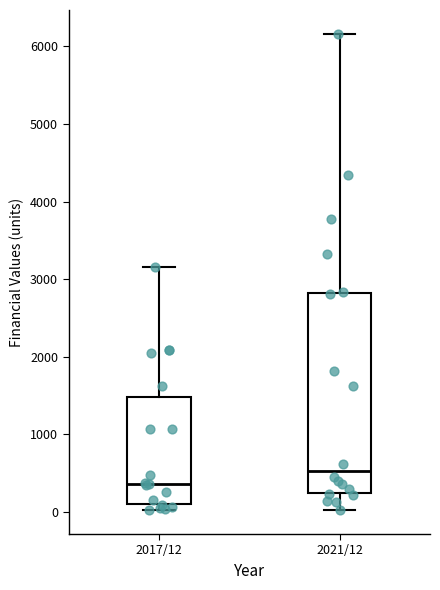

Where does the median line of the box for 2021/12 sit on the y-axis? The values are not printed on the chart, so give them approximately, as read against the axis.

500